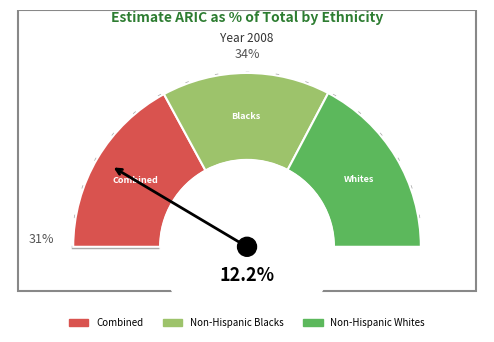

Rank the categories by value from lowest to highest.

Non-Hispanic Blacks, Combined, Non-Hispanic Whites